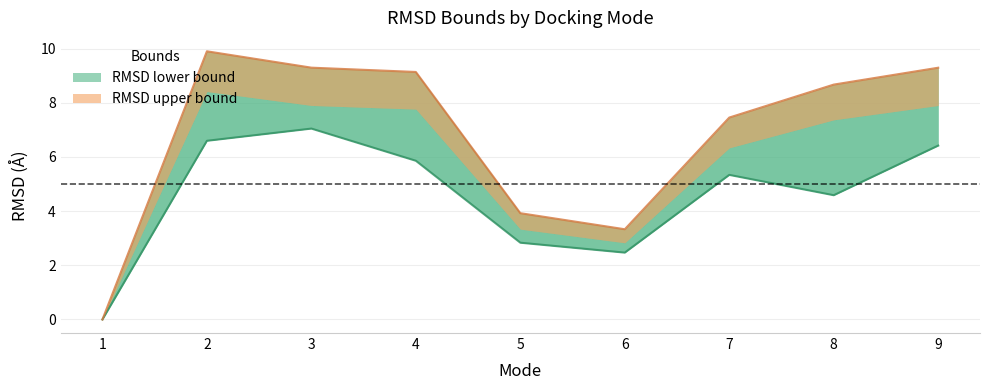

Reading left to right, extract all data points from this chart.

RMSD lower bound: 0.0	6.6	7.0	5.9	2.8	2.5	5.3	4.6	6.4
RMSD upper bound: 0.0	9.9	9.3	9.1	3.9	3.3	7.5	8.7	9.3